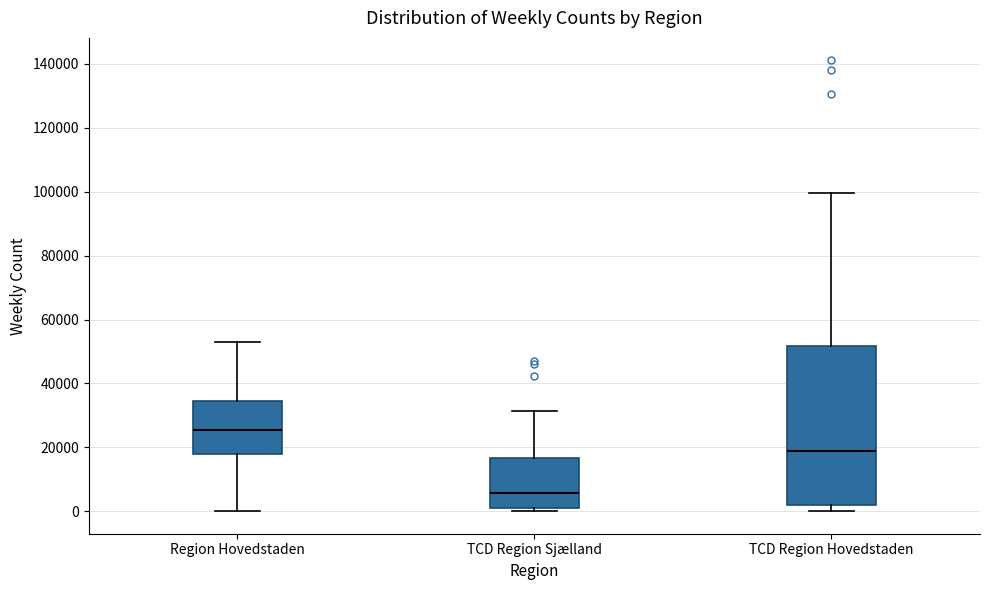

Reading left to right, transcribe this box plot: for each box, give where its median line is, the range the box spans, and where its two whiskers end, as read against the y-axis. The values are not printed on the chart, so give them approximately, as read against the axis.

Region Hovedstaden: median 26000, box 18000 to 34000, whiskers 0 to 52000
TCD Region Sjælland: median 6000, box 2000 to 16000, whiskers 0 to 32000
TCD Region Hovedstaden: median 18000, box 2000 to 52000, whiskers 0 to 100000